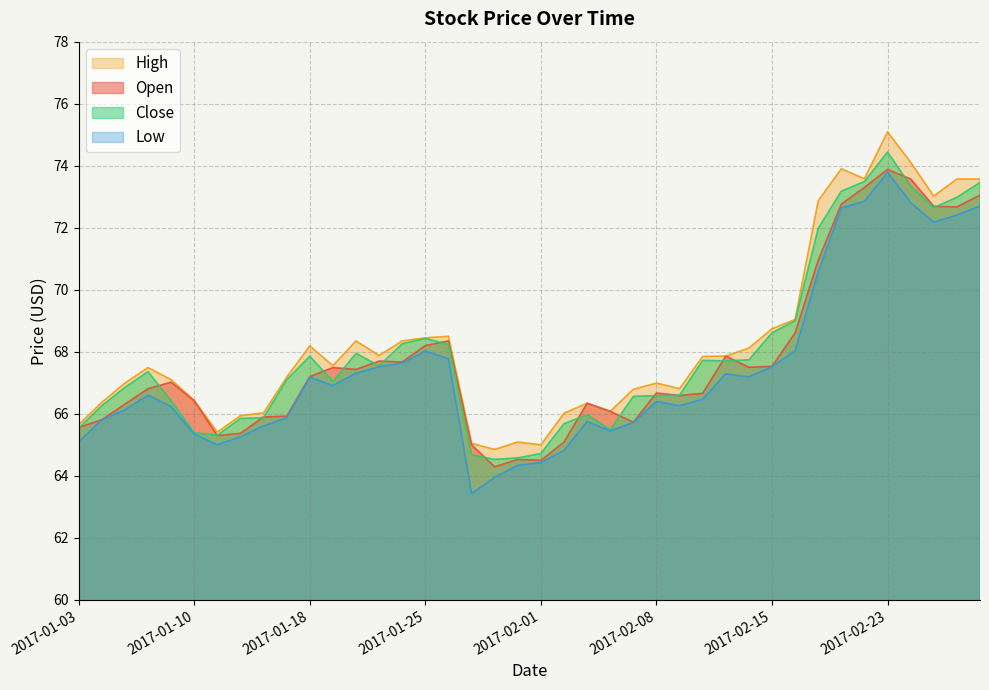

What is the label of the 32nd point from the right?

2017-01-13